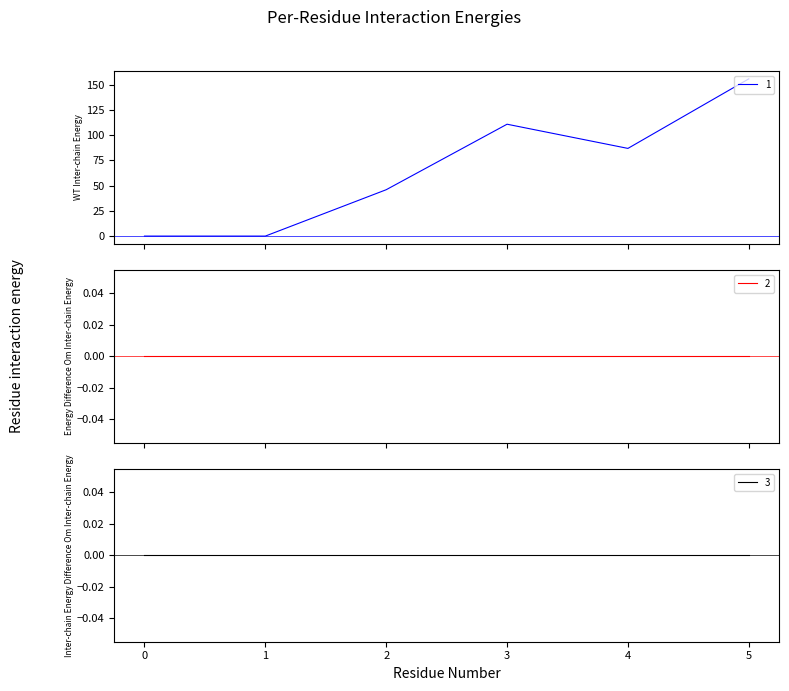

What are all the series names shown in the legend?

1, 2, 3